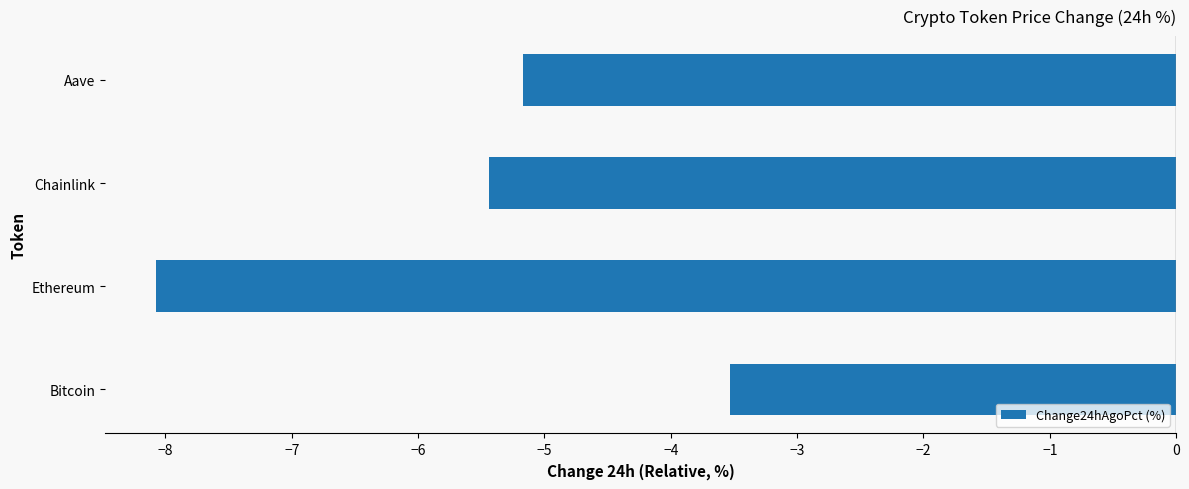

Reading top to bottom, what are all the values shown in this chart?

-5.2	-5.4	-8.1	-3.5